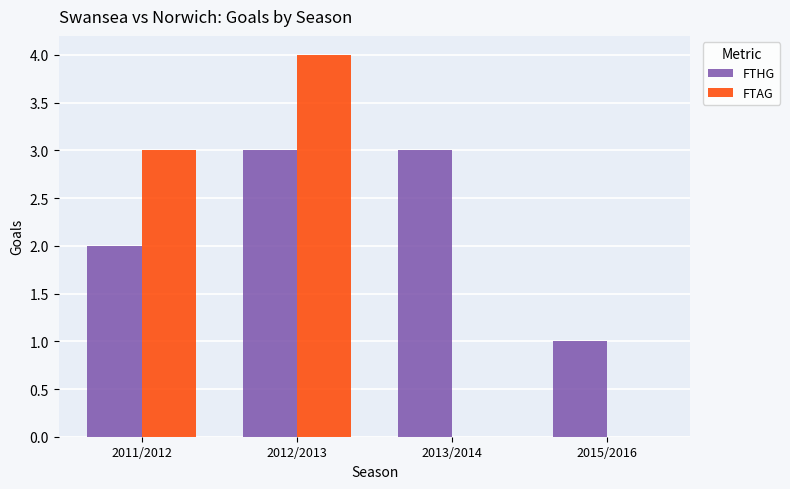

Is it true that FTAG equals 4 at 2012/2013?

True